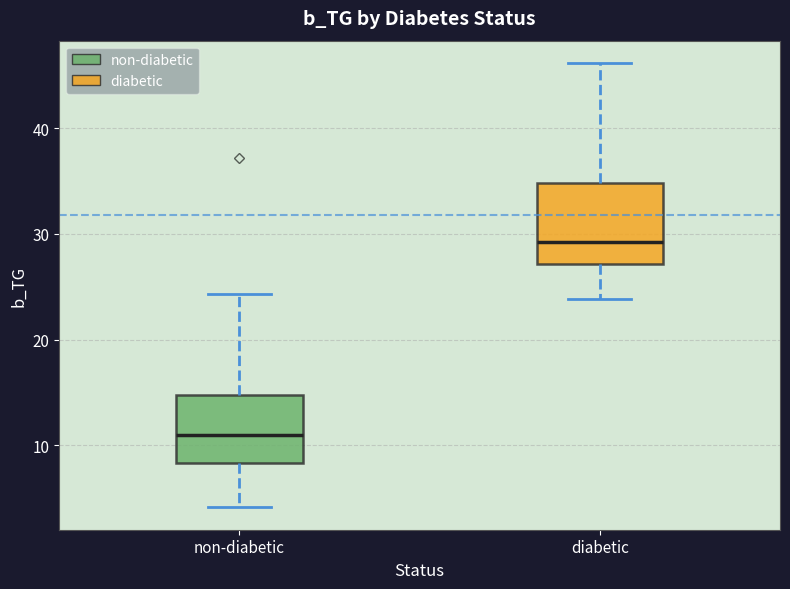

Comparing the boxes themselves (not the whiskers), which one is the tallest?

diabetic